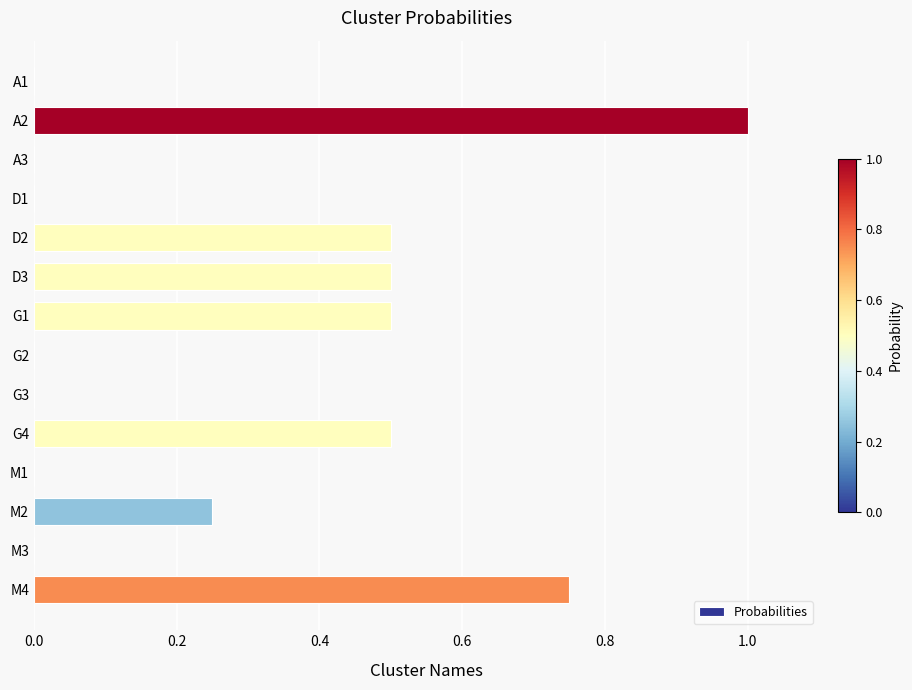

Which has a higher value, G3 or M2?

M2